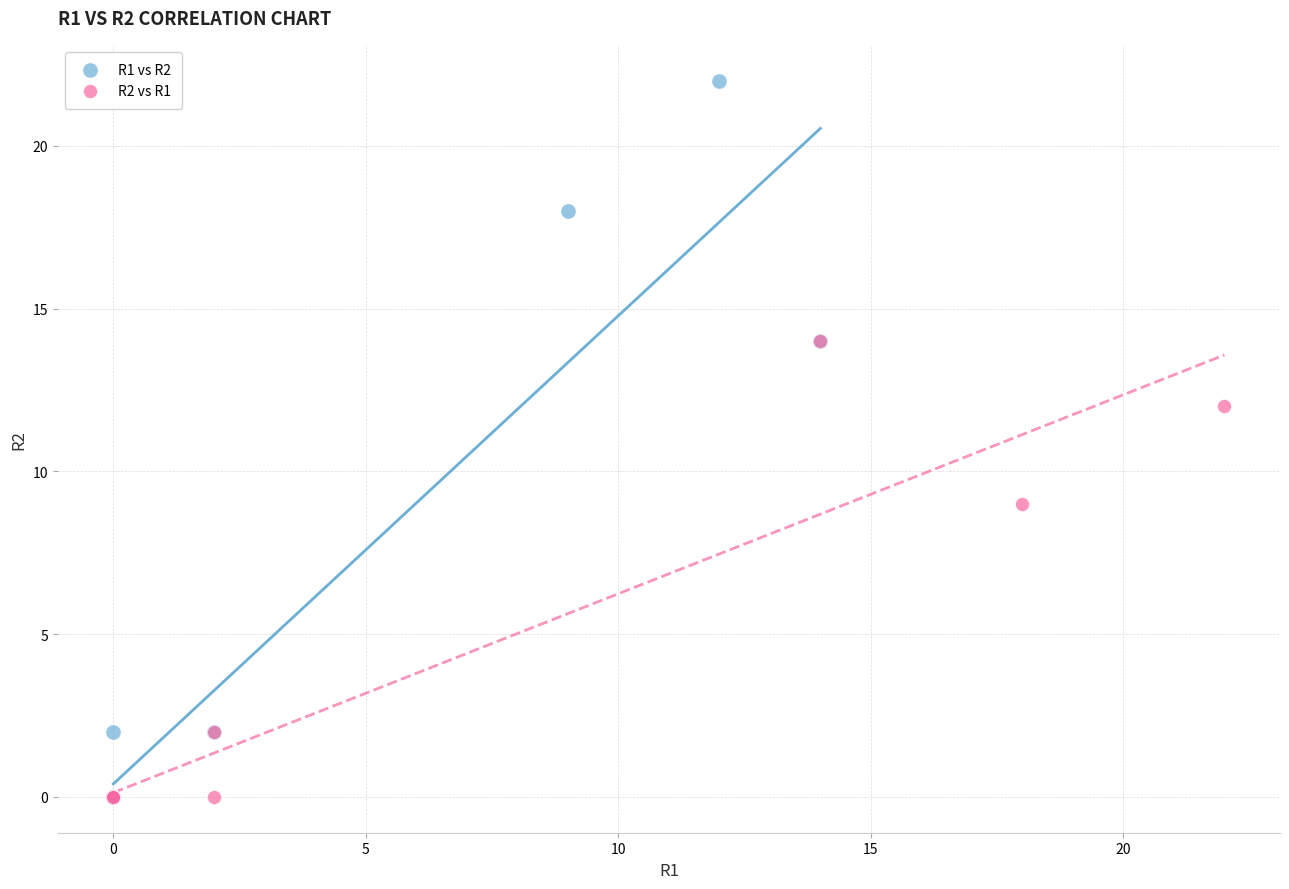

Which series contains the highest Y value?

R1 vs R2